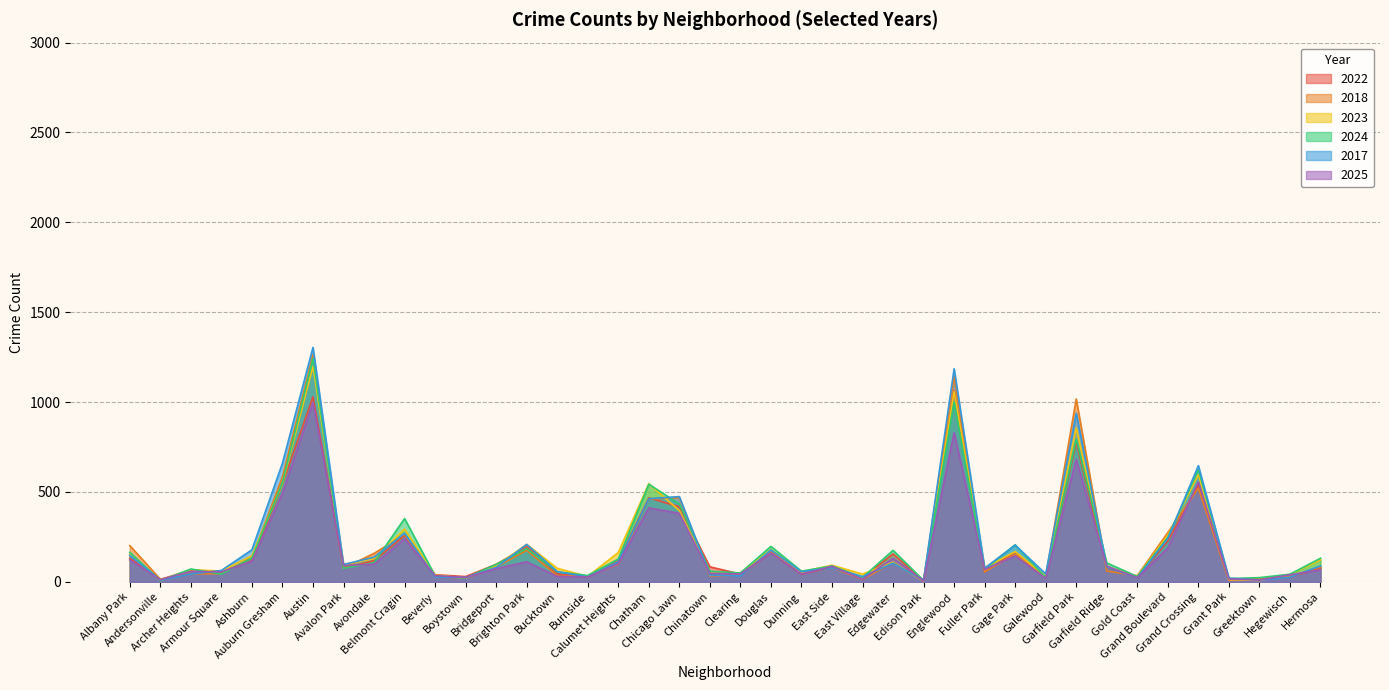

After their last crossing, which series has the higher values: 2022 or 2018?

2018